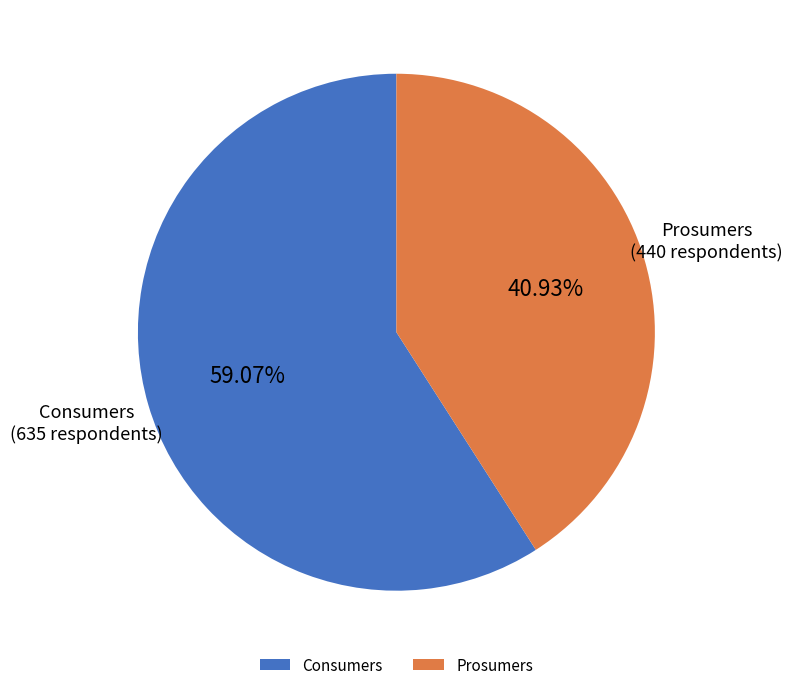

Which has a higher value, Consumers or Prosumers?

Consumers